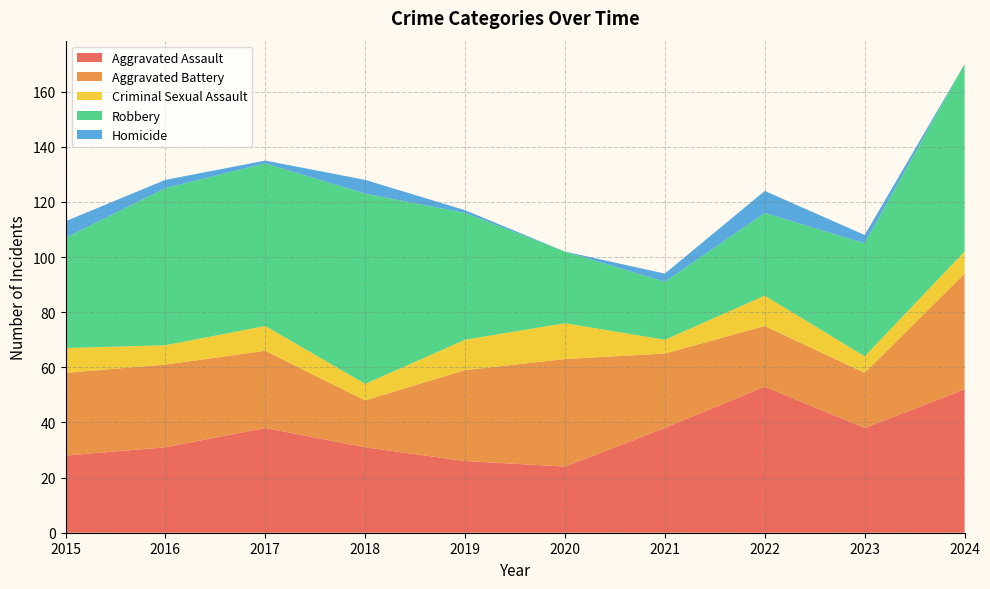

Reading left to right, transcribe all the data shown in this chart.

Aggravated Assault: 28	31	38	31	26	24	38	53	38	52
Aggravated Battery: 30	30	28	17	33	39	27	22	20	42
Criminal Sexual Assault: 9	7	9	6	11	13	5	11	6	8
Robbery: 40	57	59	69	46	26	21	30	41	68
Homicide: 6	3	1	5	1	0	3	8	3	0